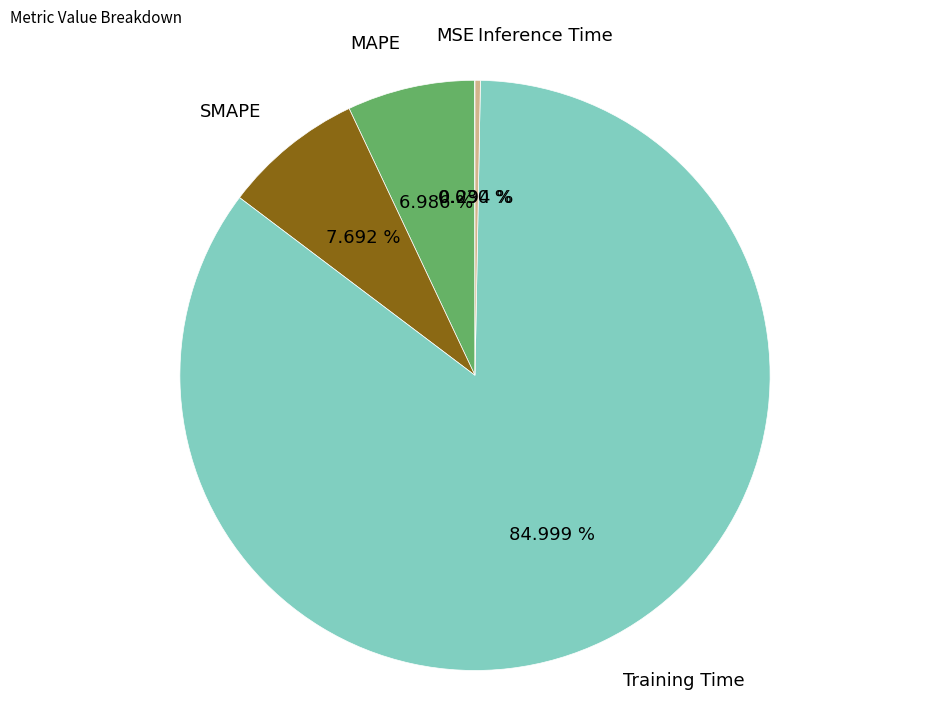

What is the majority slice?

Training Time